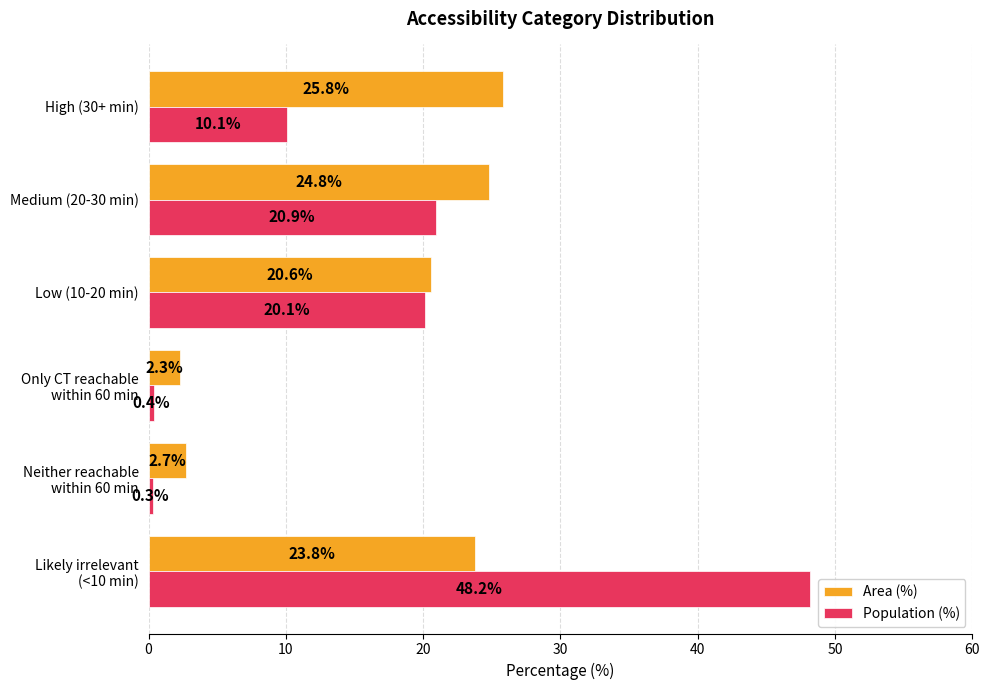

Which series has the widest spread of values?

Population (%)